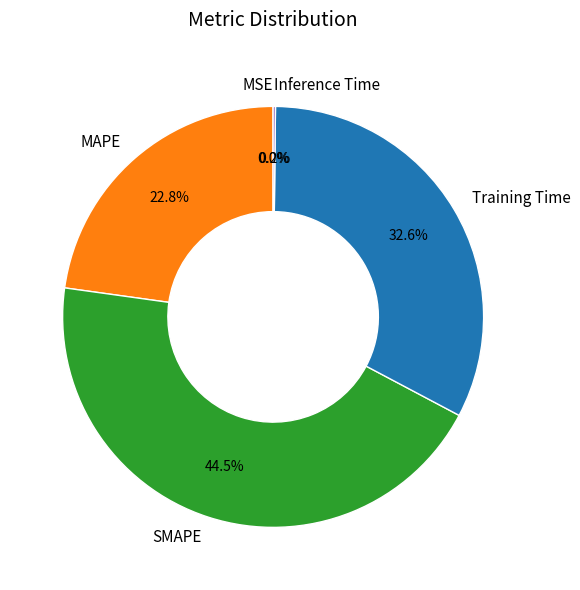

What percentage is the Training Time slice, to the nearest percent?

33%